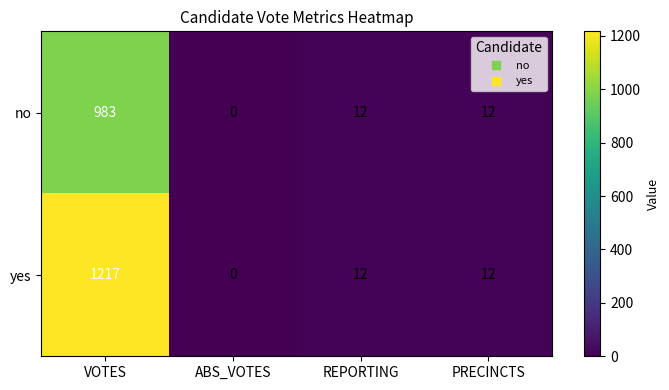

Where does the yes series first go above 12?

VOTES